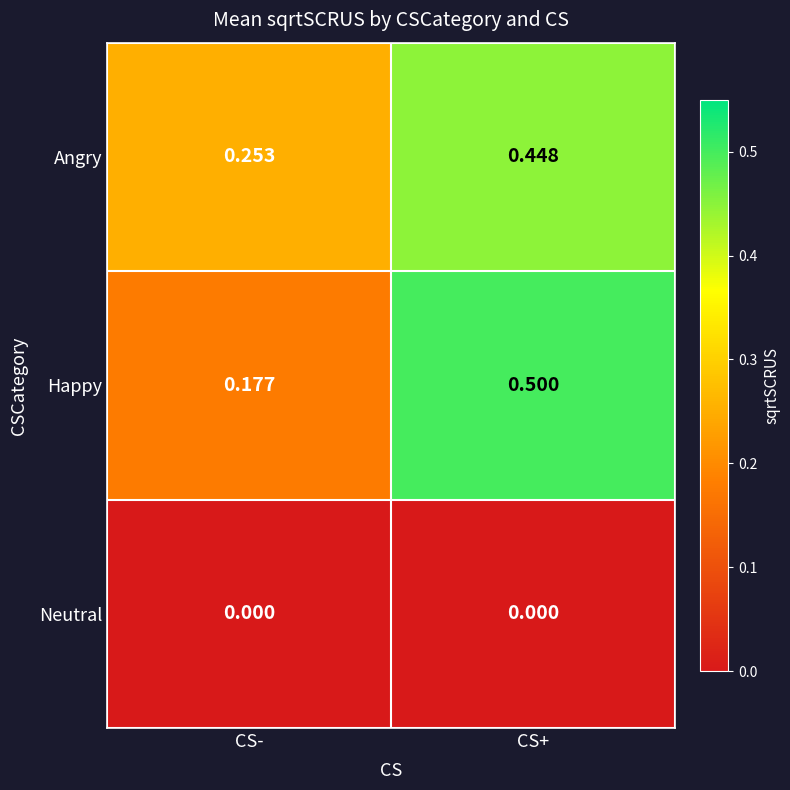

Between CS- and CS+, which series saw the biggest shift?

Happy